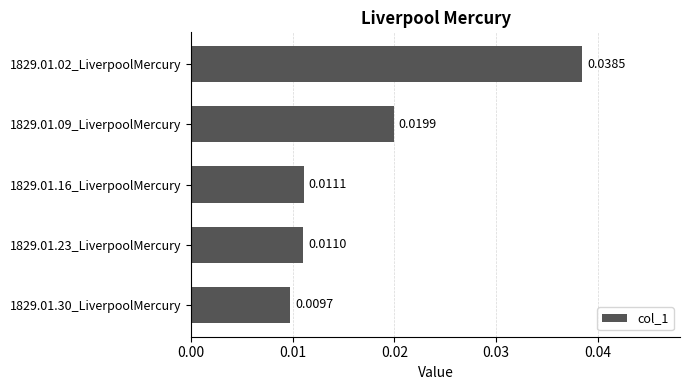

List the labels in order of value, smallest first.

1829.01.30_LiverpoolMercury, 1829.01.23_LiverpoolMercury, 1829.01.16_LiverpoolMercury, 1829.01.09_LiverpoolMercury, 1829.01.02_LiverpoolMercury